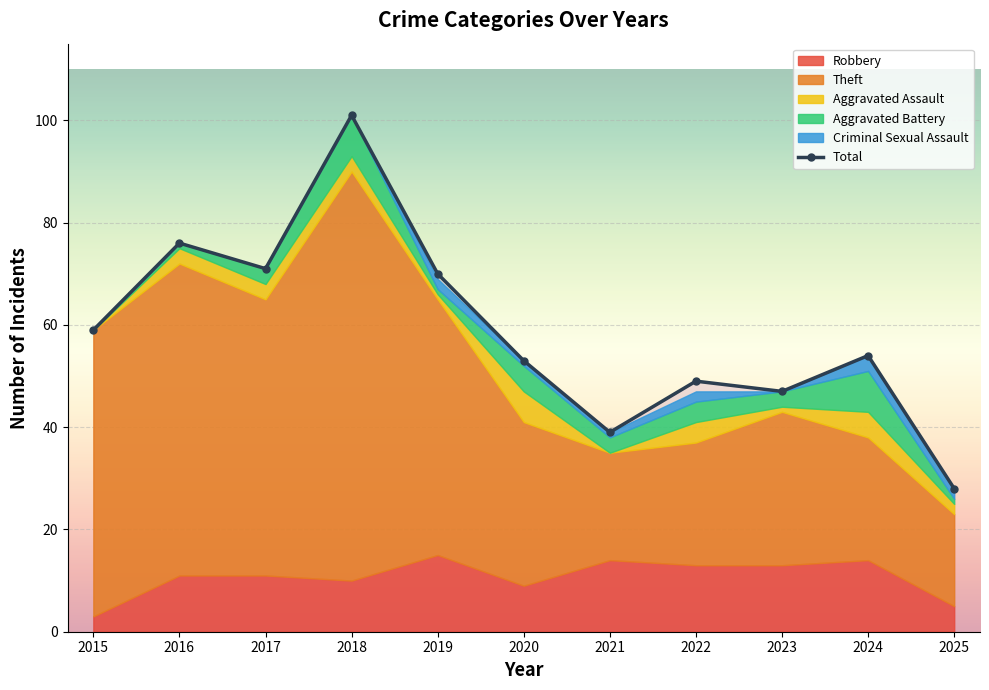

Rank the categories by Robbery value from highest to lowest.

2019, 2021, 2024, 2022, 2023, 2016, 2017, 2018, 2020, 2025, 2015